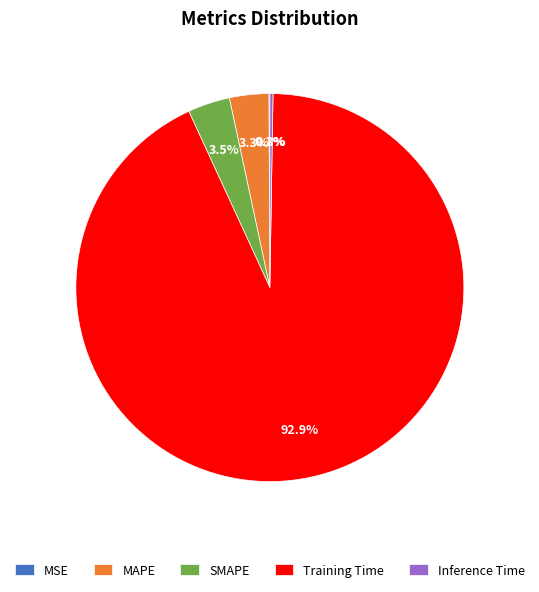

Does any single category account for the majority?

Yes